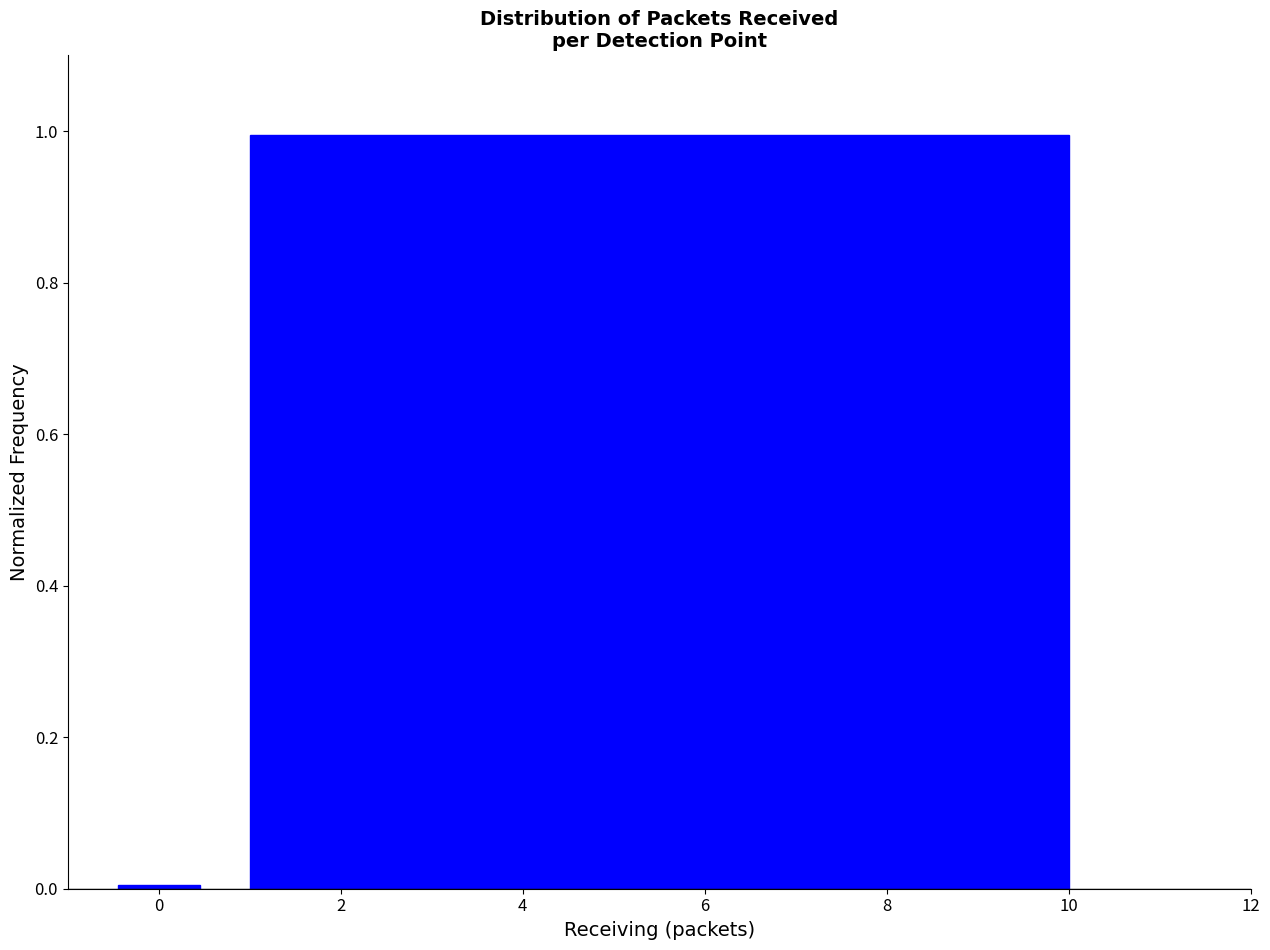

What is the height of the bar covering 0.5 to 10.5 on the x-axis? Neither the bar edges nor the heights are printed on the chart, so give them approximately, as read against the axes.

1